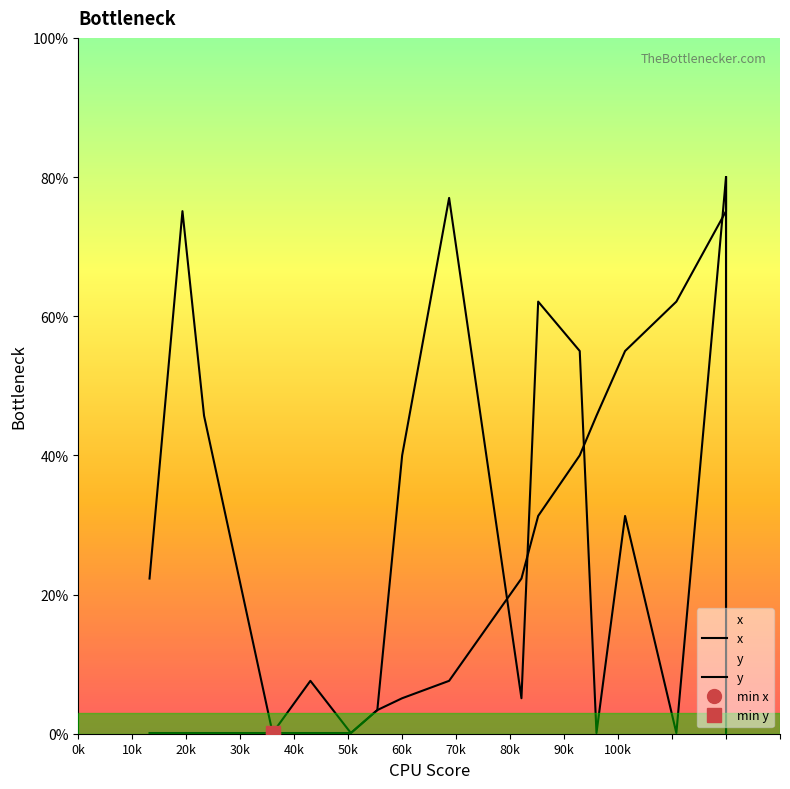

At which label does y first exceed 31?

100k